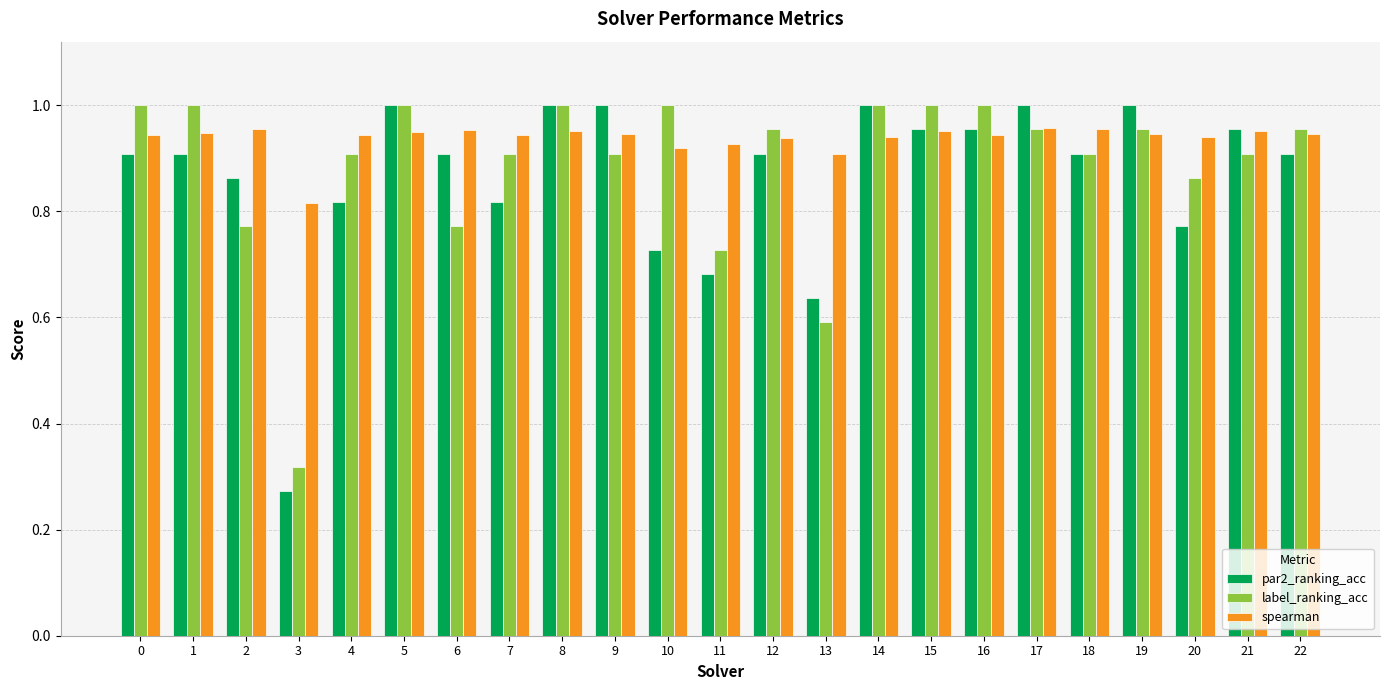

Which category has the lowest value in the par2_ranking_acc series?

3